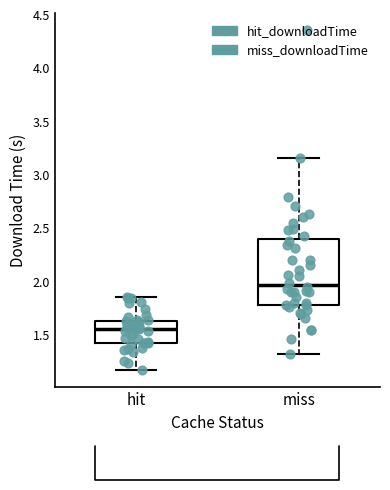

Comparing the boxes themselves (not the whiskers), which one is the tallest?

miss